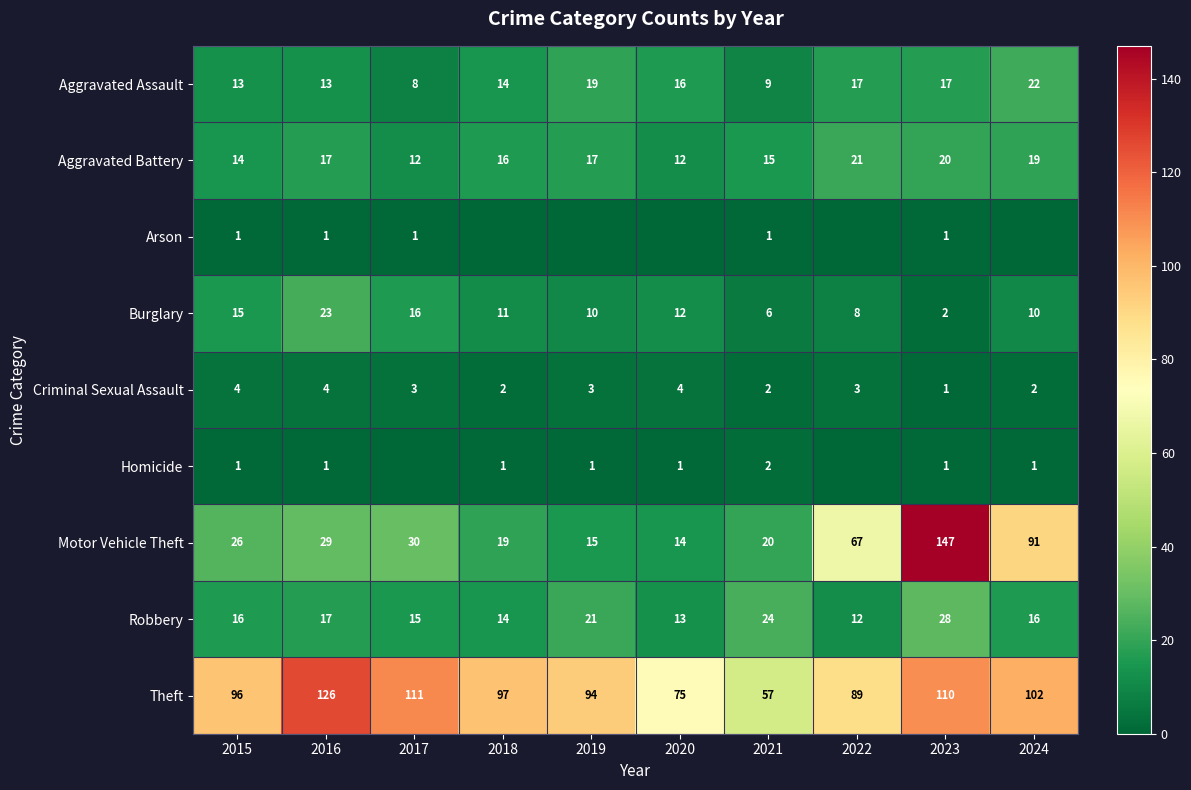

Which has a higher value, 2020 or 2019?

2019